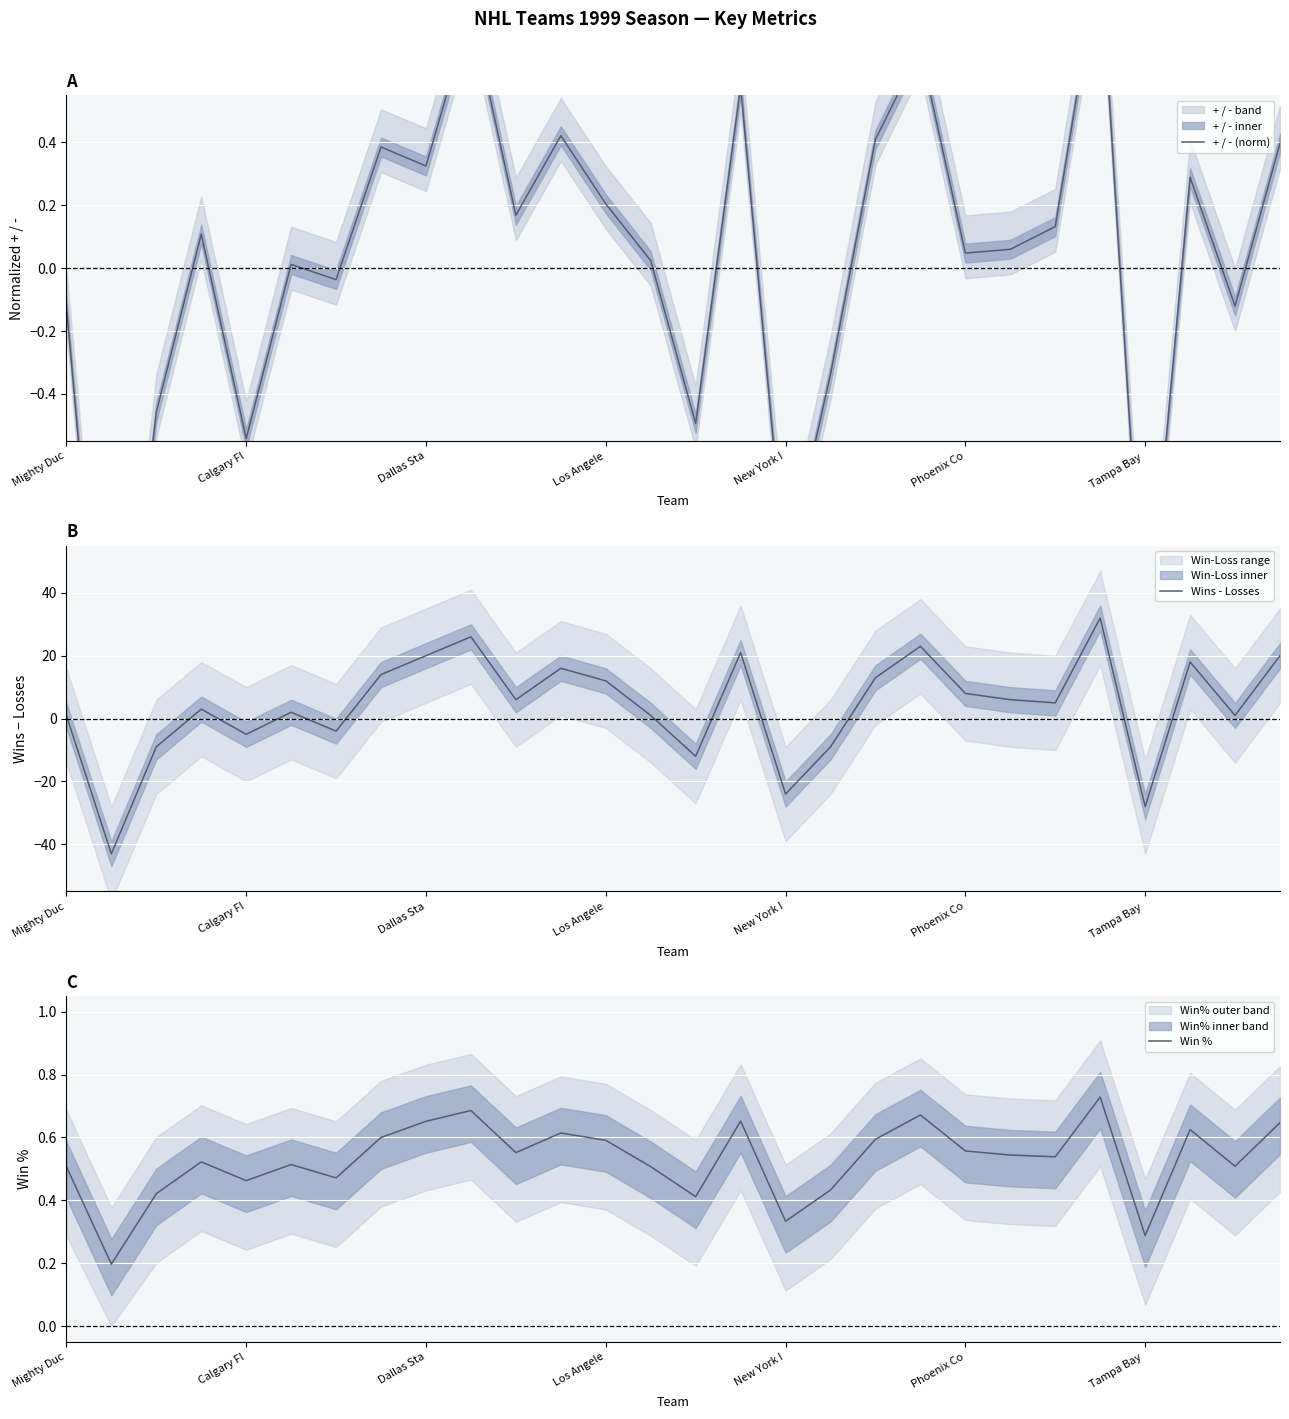

How many times do + / - (norm) and Win % cross each other?

6